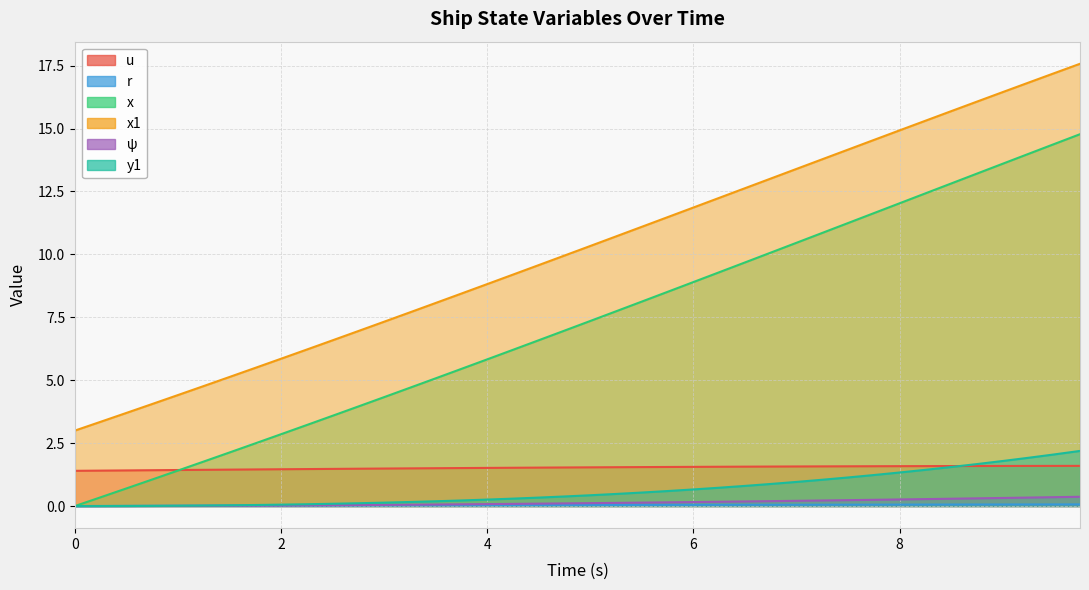

Count the number of data series in this chart.

6